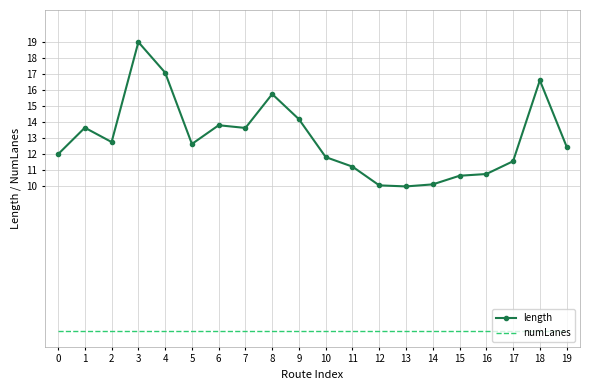

Between 9 and 13, which series saw the biggest shift?

length